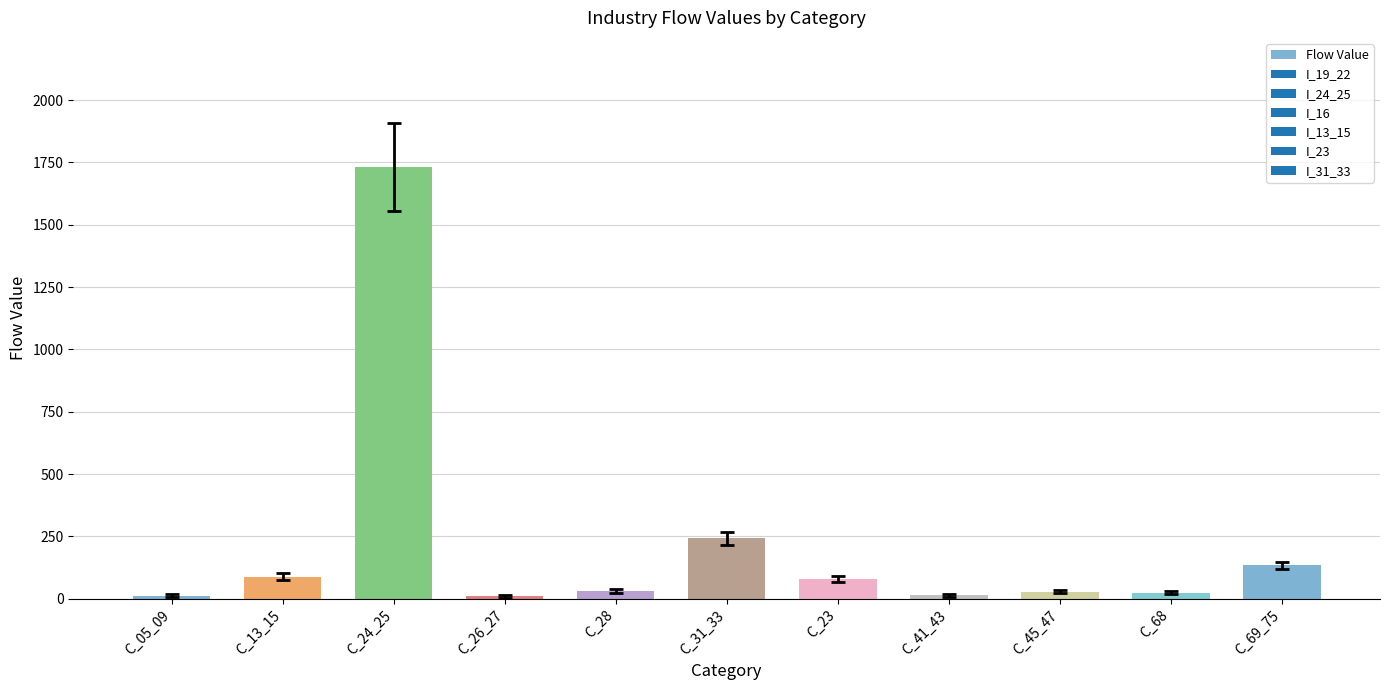

What is the approximate value at C_69_75?

135.2